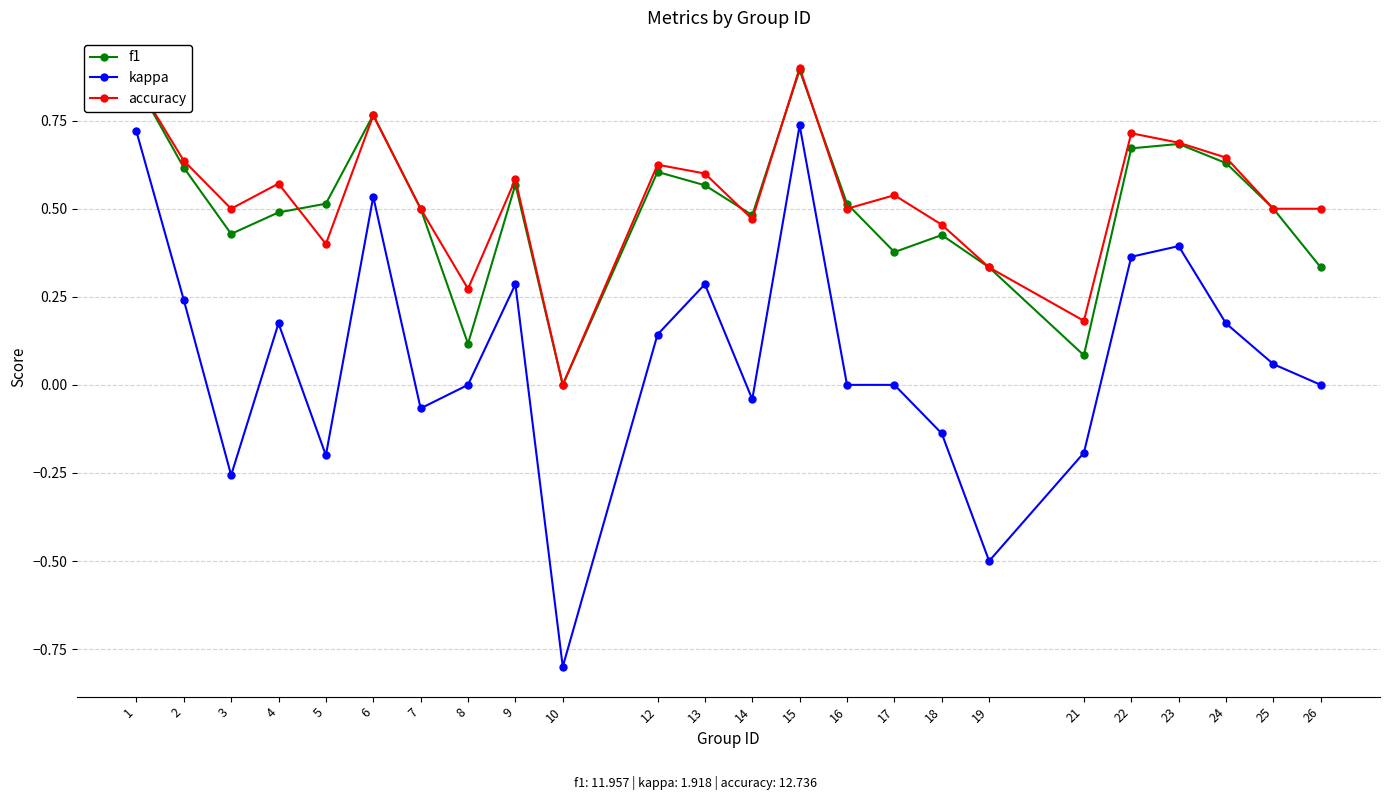

True or false: accuracy and kappa intersect in this chart.

False